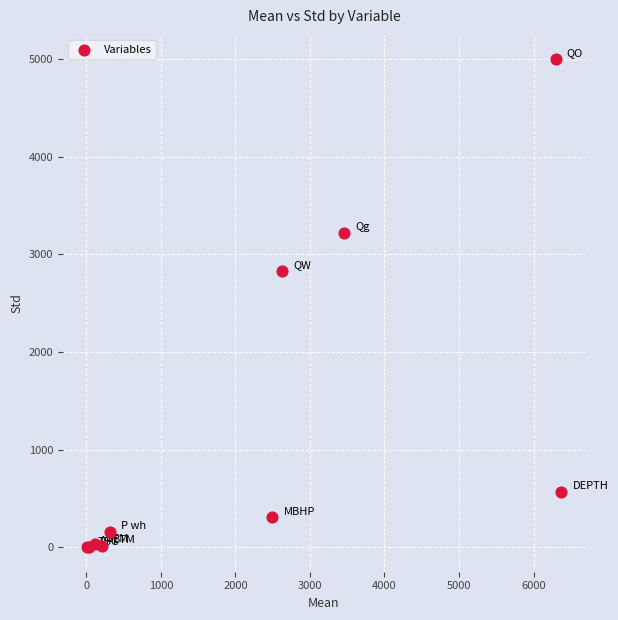

What Y value in the scatter plot is closest to 2497?

2825.3